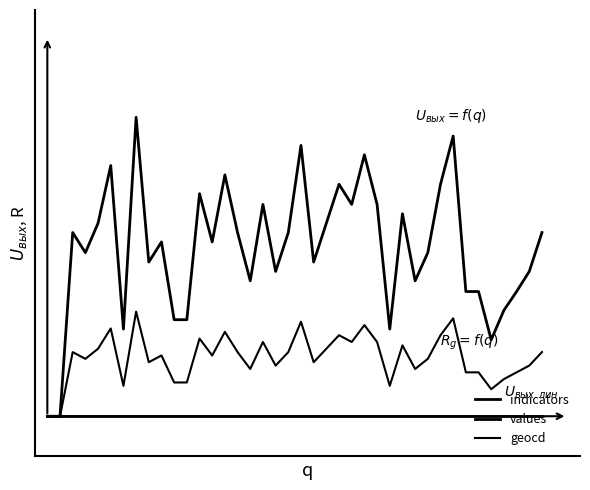

At which category is the sum across all series the highest?

7